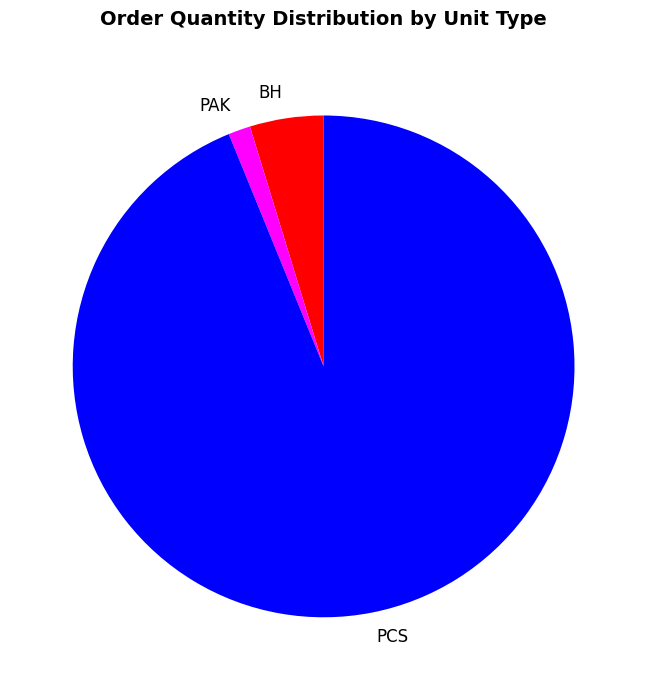

Is the sum of PAK and BH greater than half?

No